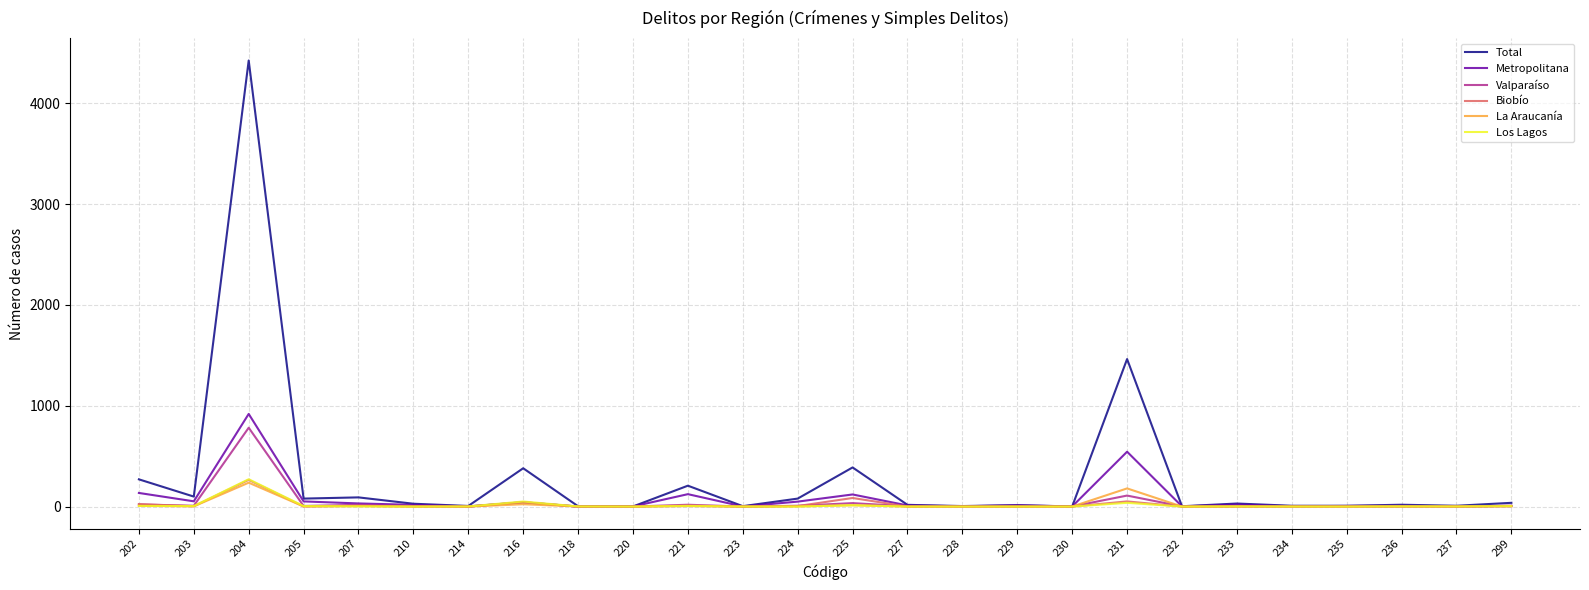

At which category is the sum across all series the highest?

204